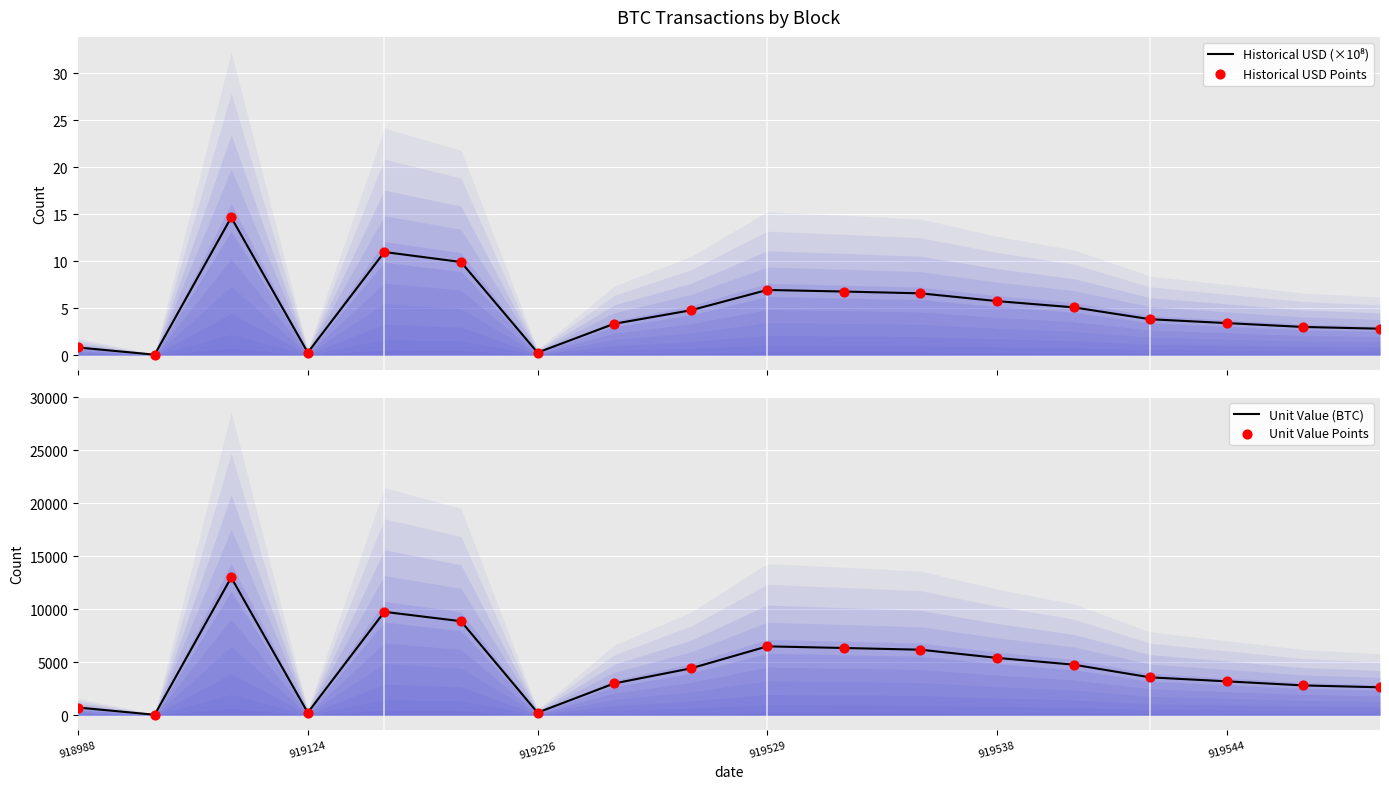

What is the total value across all series at 11?

12379.7